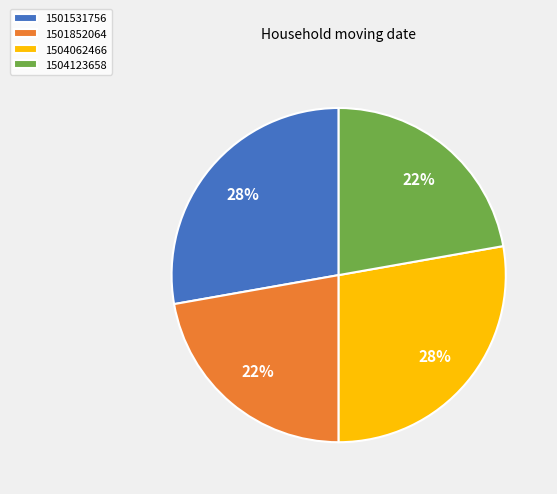

How many segments does this pie chart have?

4